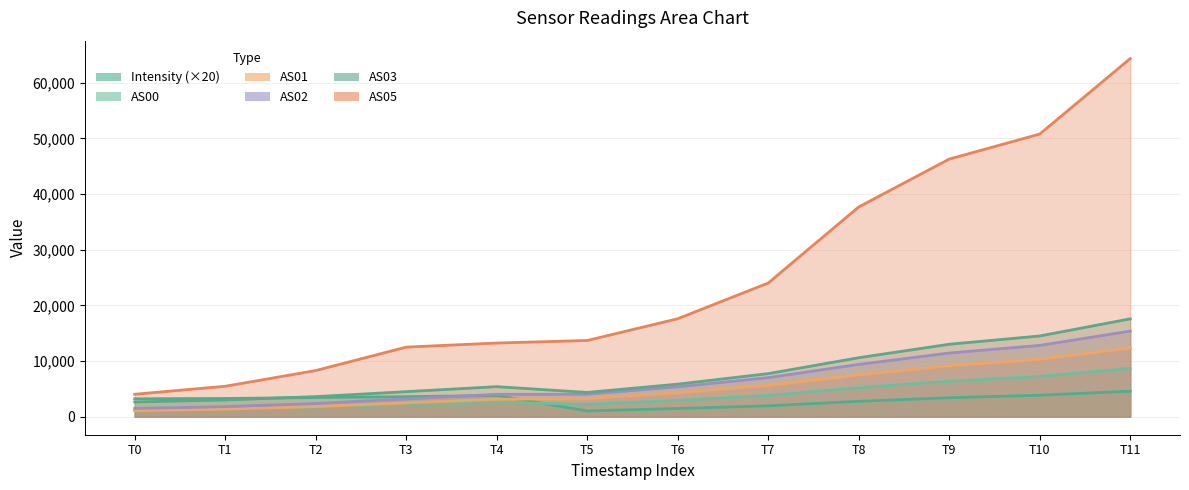

What is the difference between the AS01 values at T8 and T10?

2804.0